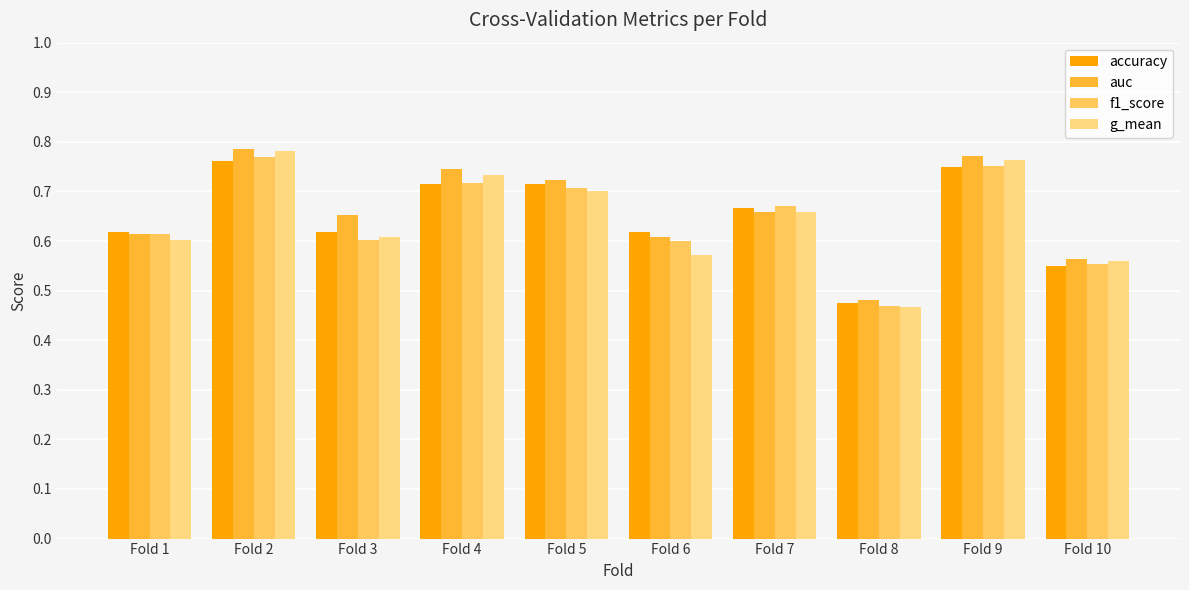

The auc series shows 0.7 at Fold 7. True or false?

True